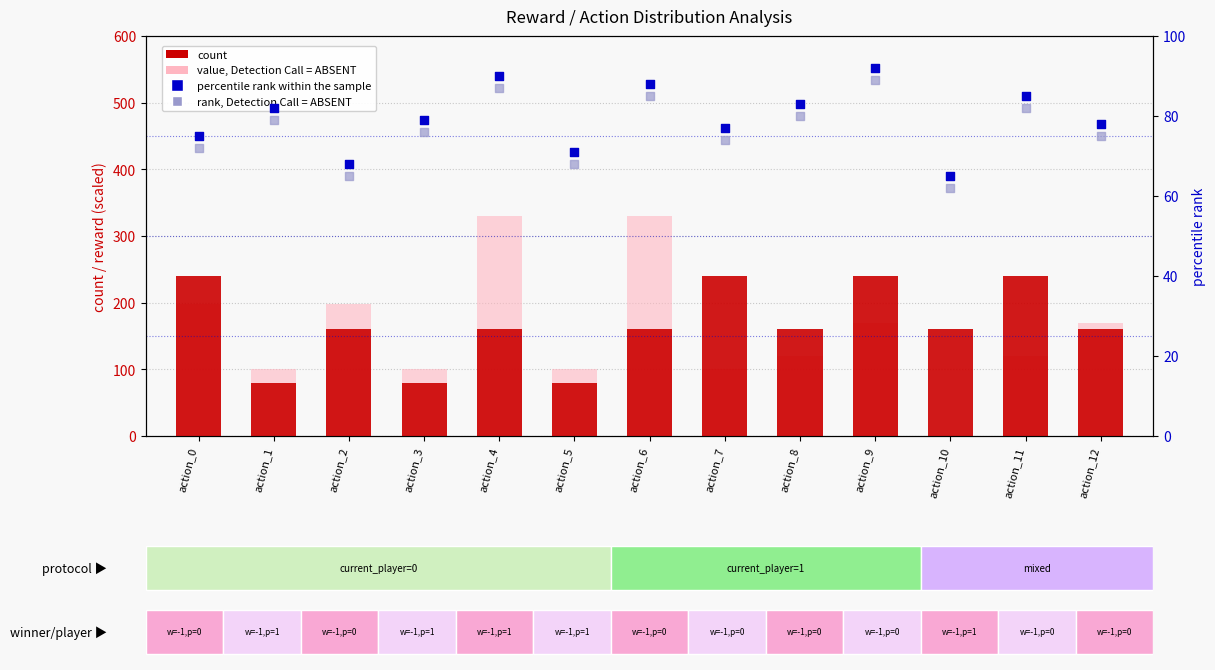

At how many categories does at least one series exceed 74?

13